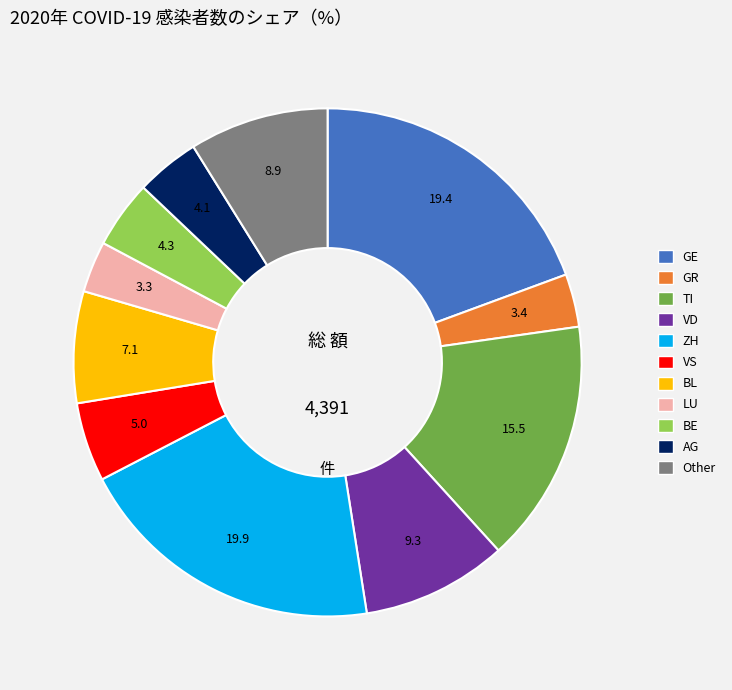

Is there any slice that represents more than half of the pie?

No